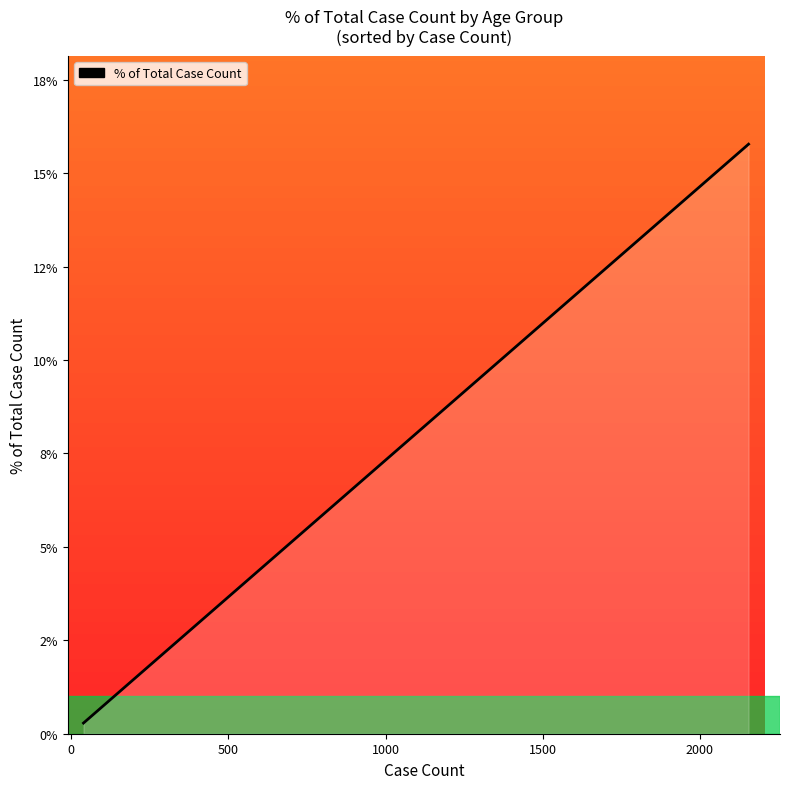

Reading left to right, list all the values displayed in this chart.

0.0	0.1	0.1	0.1	0.1	0.1	0.1	0.1	0.1	0.2